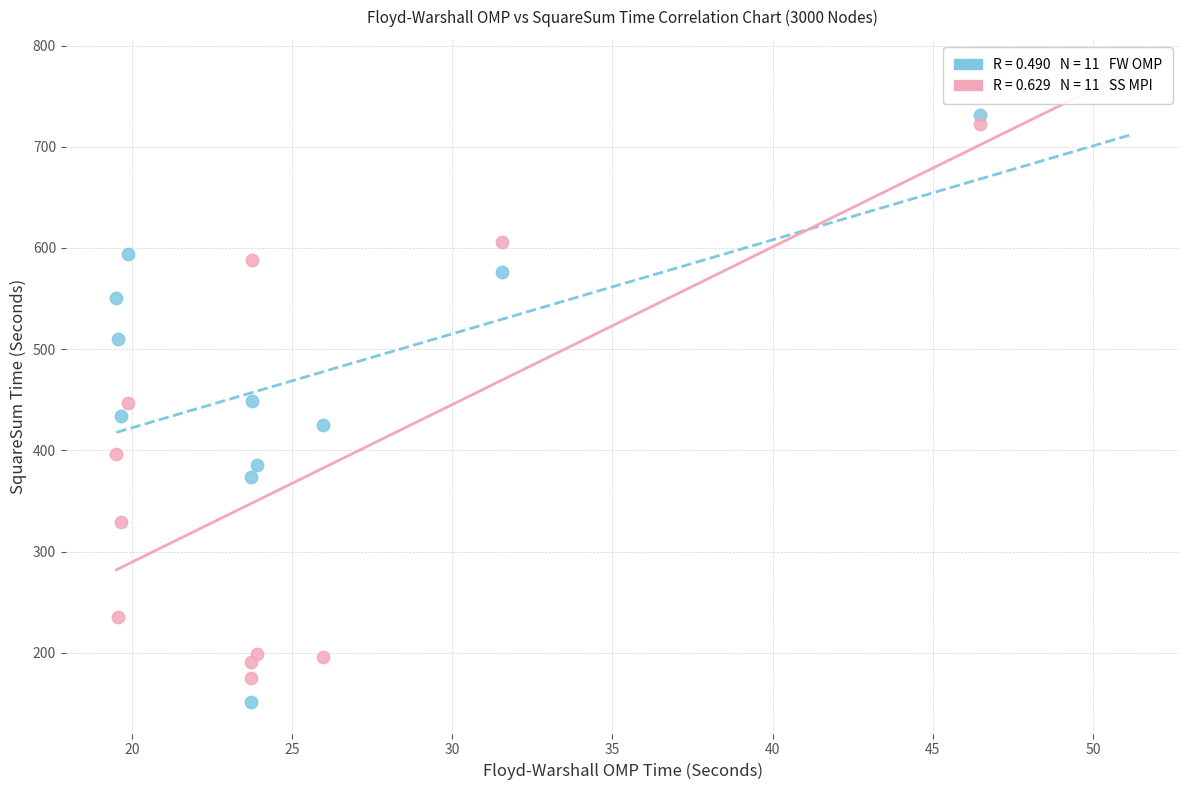

Across all data points, what is the range of X values (max minus min)?

27.0